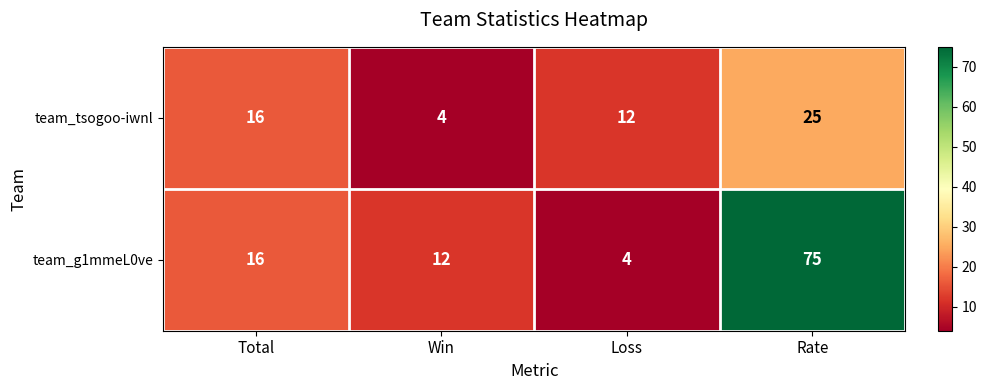

How many series are shown in this chart?

2